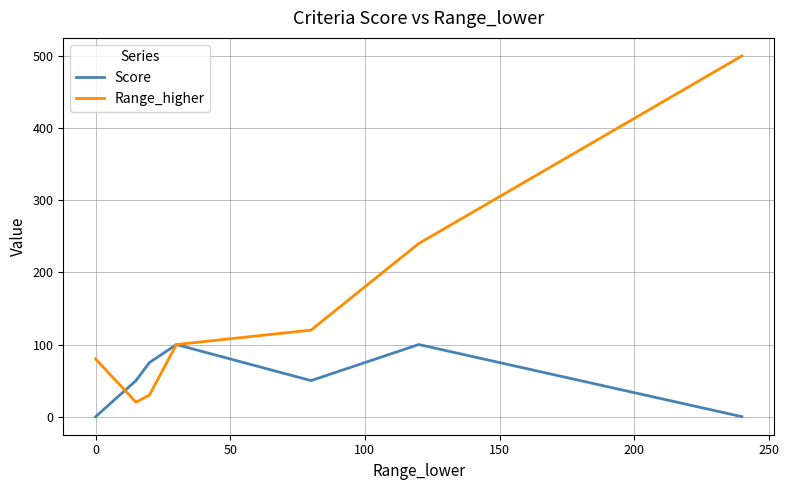

How many distinct data groups are displayed?

2